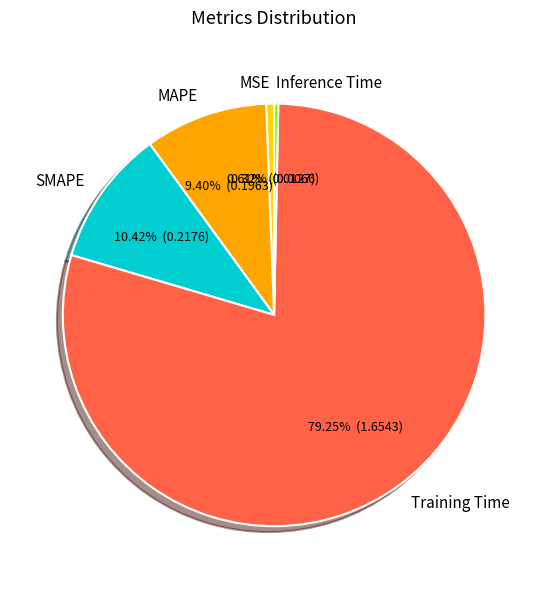

How many slices are in this pie chart?

5